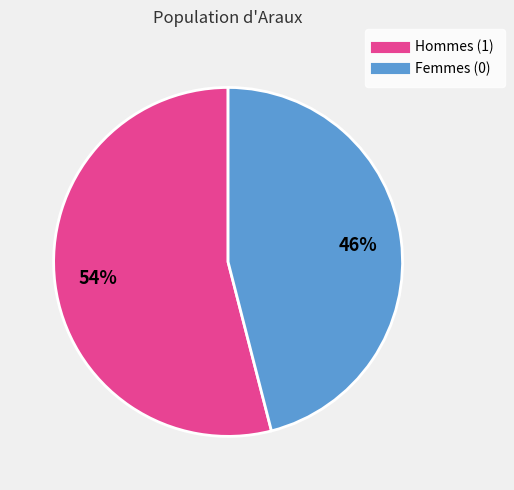

Is there a majority slice in this chart?

Yes